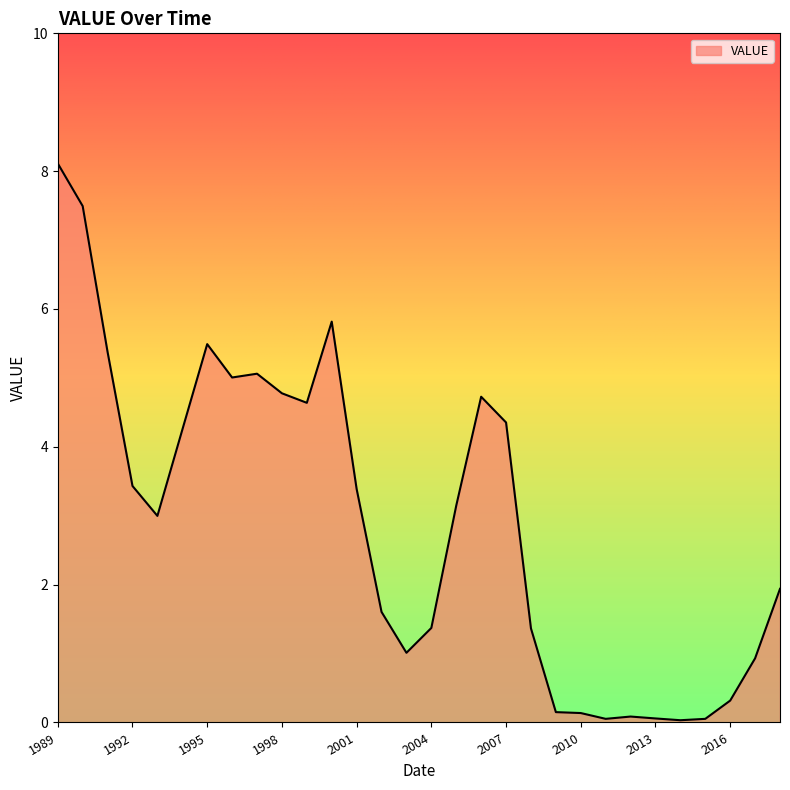

What is the maximum value shown in the chart?

8.1